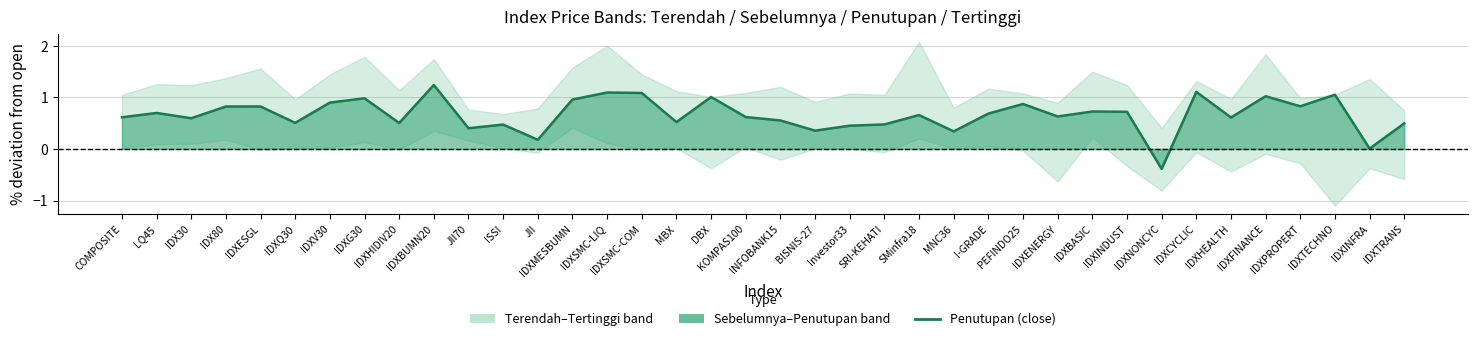

Does the chart display data point markers on the line(s)?

No